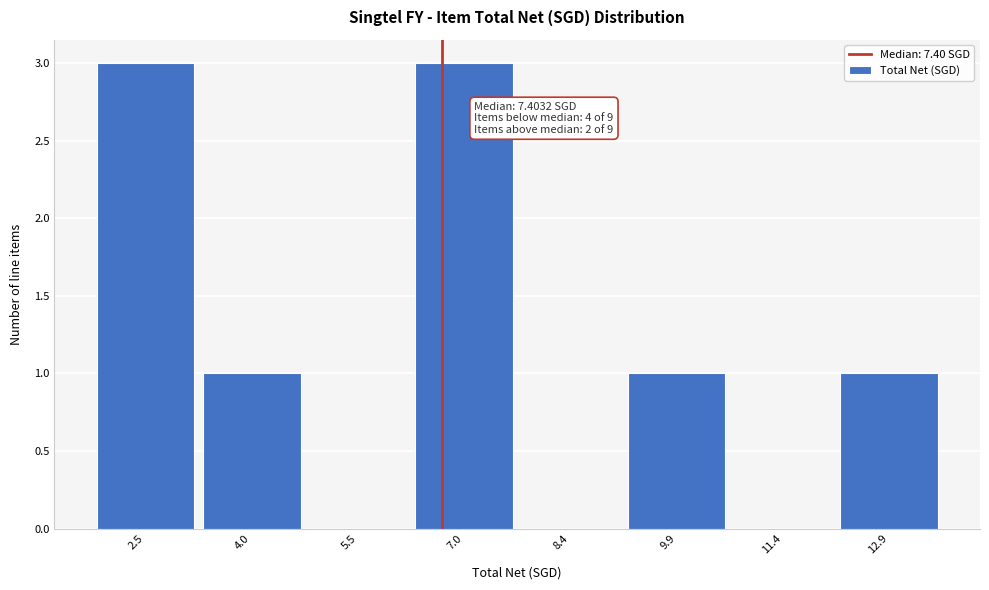

Reading left to right, what are all the values shown in this chart?

2.5=3	4.0=1	5.5=0	7.0=3	8.4=0	9.9=1	11.4=0	12.9=1